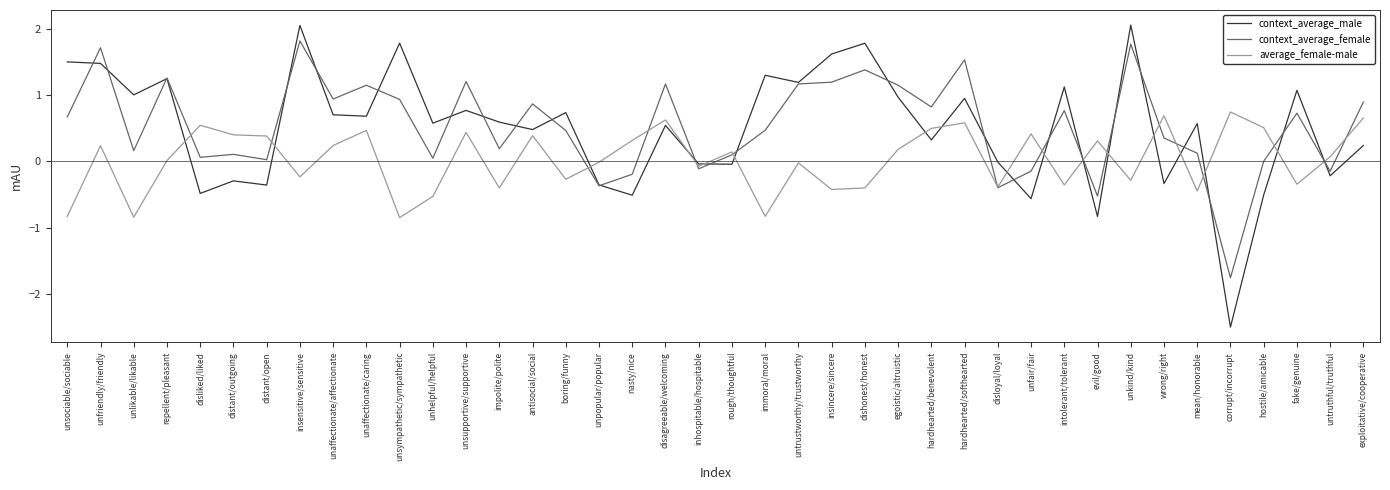

What is the smallest value displayed?

-2.5